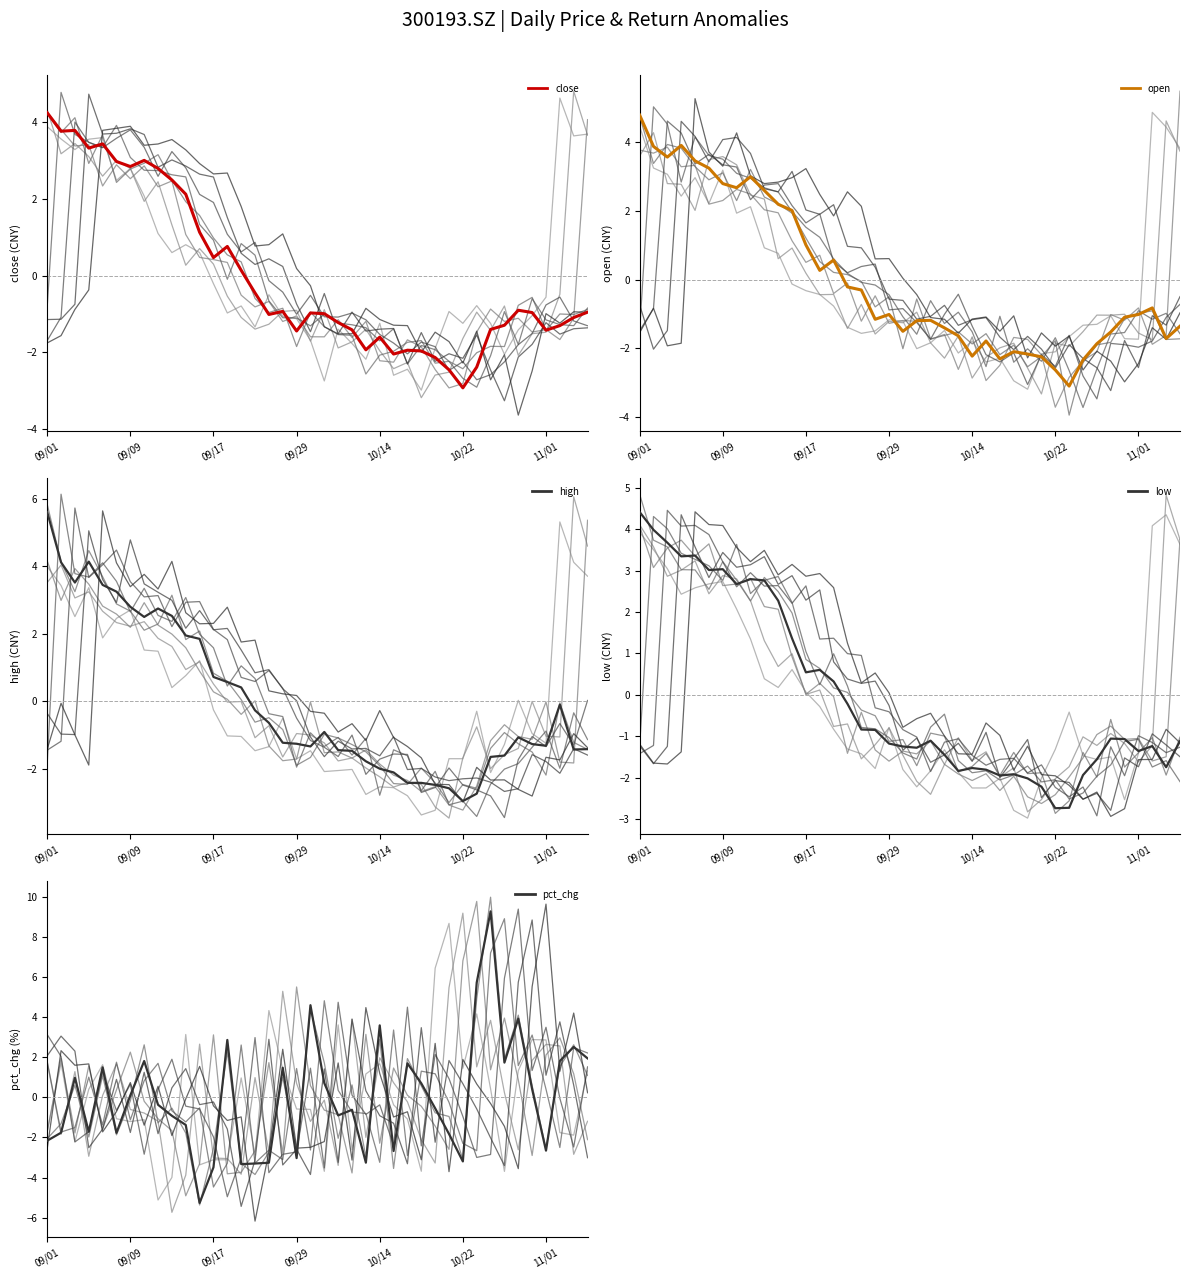

After their last crossing, which series has the higher values: low or close?

close